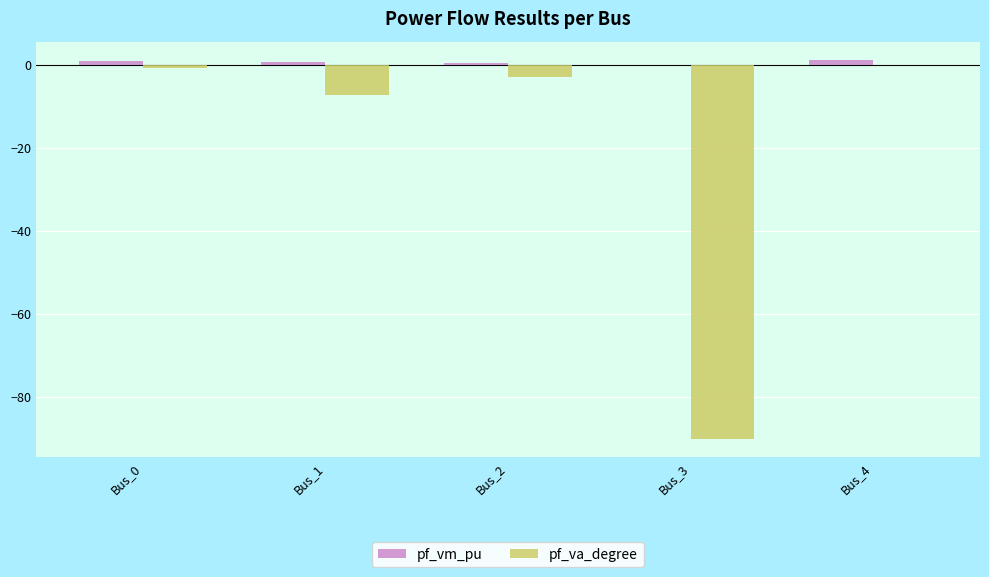

What is the sum of all pf_vm_pu values?

3.5